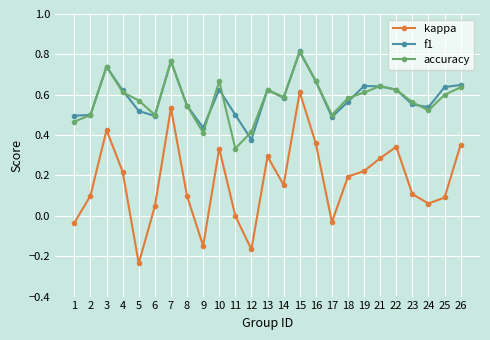

Count the number of data series in this chart.

3